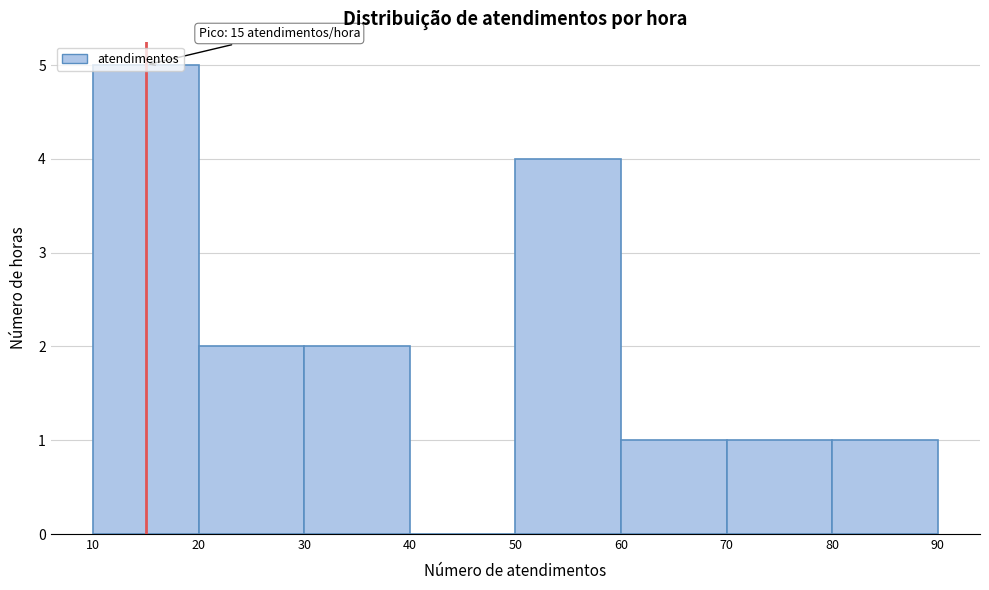

Which range on the x-axis has the tallest bar?

10 to 20